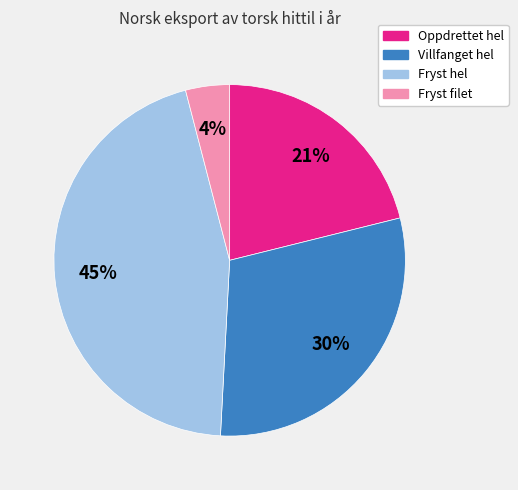

True or false: Fryst filet accounts for 4% of the total.

True